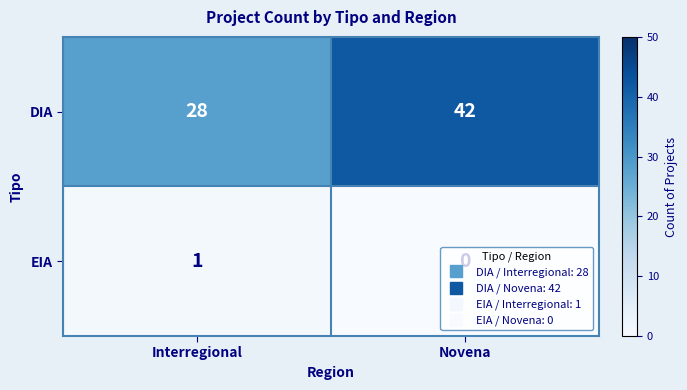

At how many categories does at least one series exceed 37?

1